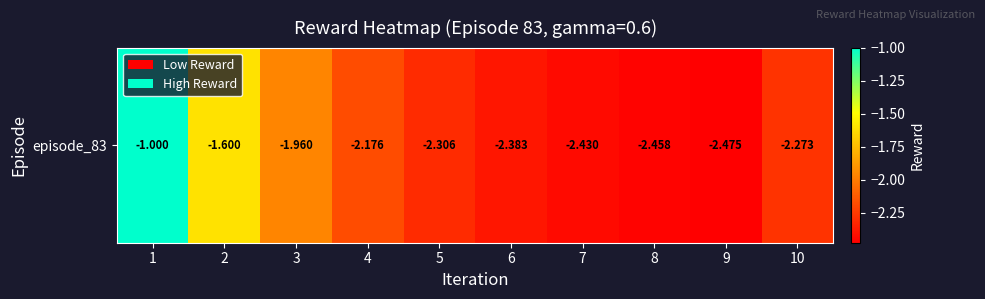

What is the sum of the values at 4 and 10?

-4.4